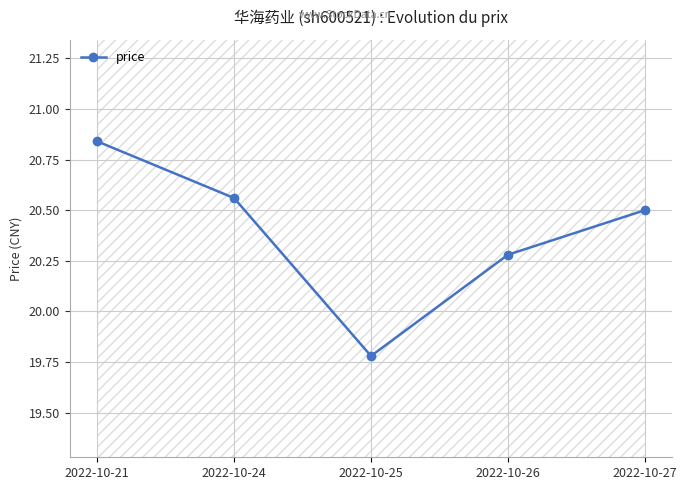

Reading right to left, what are all the values shown in this chart?

2022-10-27=20.5	2022-10-26=20.3	2022-10-25=19.8	2022-10-24=20.6	2022-10-21=20.8